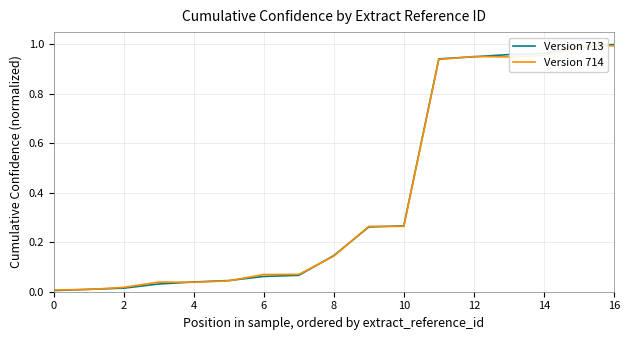

Which series has the widest spread of values?

Version 713